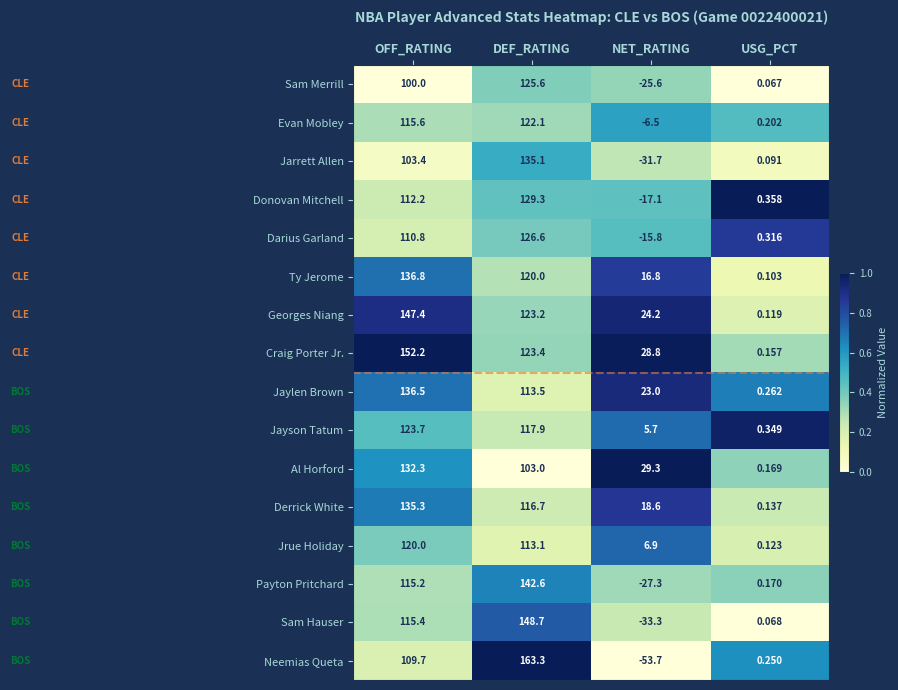

Which category has the lowest value in the Darius Garland series?

NET_RATING